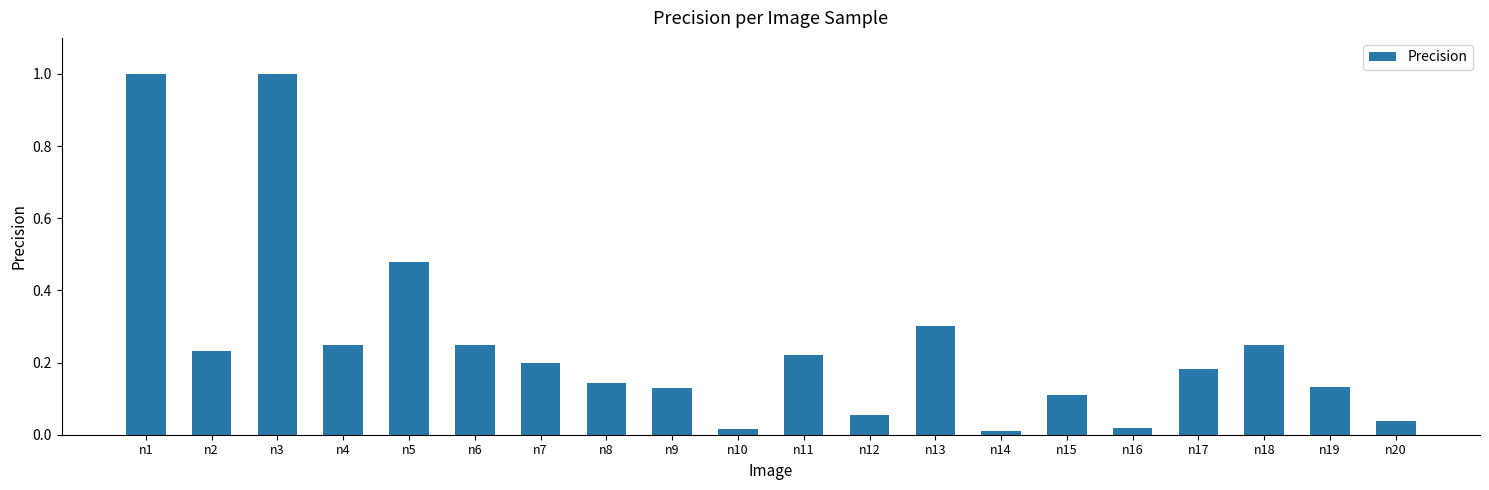

What is the difference between the values at n20 and n13?

0.3